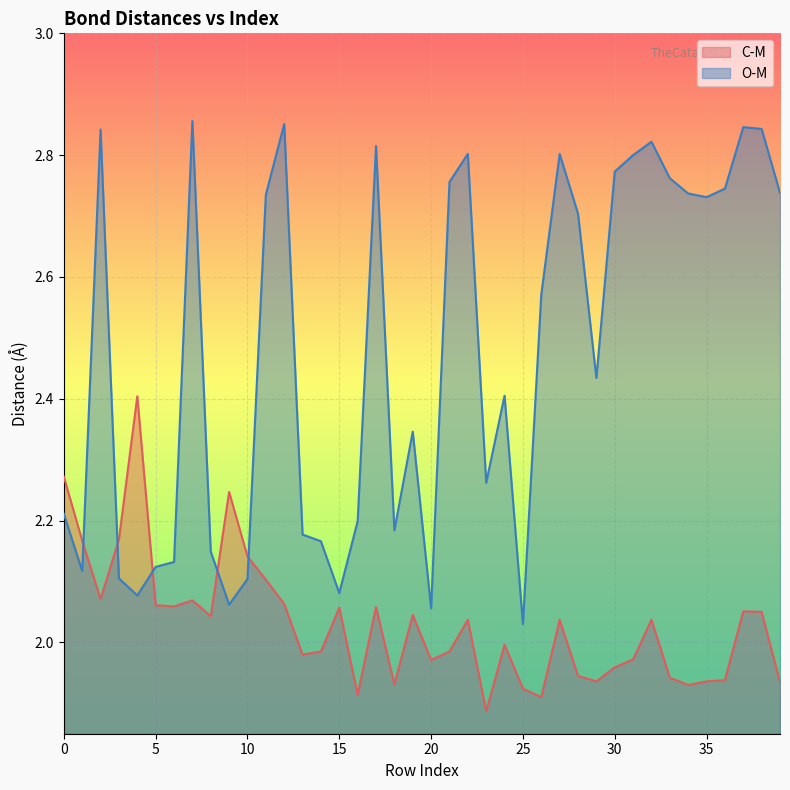

Reading left to right, extract all data points from this chart.

C-M: 0=2.3	1=2.2	2=2.1	3=2.2	4=2.4	5=2.1	6=2.1	7=2.1	8=2.0	9=2.2	10=2.1	11=2.1	12=2.1	13=2.0	14=2.0	15=2.1	16=1.9	17=2.1	18=1.9	19=2.0	20=2.0	21=2.0	22=2.0	23=1.9	24=2.0	25=1.9	26=1.9	27=2.0	28=1.9	29=1.9	30=2.0	31=2.0	32=2.0	33=1.9	34=1.9	35=1.9	36=1.9	37=2.1	38=2.0	39=1.9
O-M: 0=2.2	1=2.1	2=2.8	3=2.1	4=2.1	5=2.1	6=2.1	7=2.9	8=2.1	9=2.1	10=2.1	11=2.7	12=2.9	13=2.2	14=2.2	15=2.1	16=2.2	17=2.8	18=2.2	19=2.3	20=2.1	21=2.8	22=2.8	23=2.3	24=2.4	25=2.0	26=2.6	27=2.8	28=2.7	29=2.4	30=2.8	31=2.8	32=2.8	33=2.8	34=2.7	35=2.7	36=2.7	37=2.8	38=2.8	39=2.7